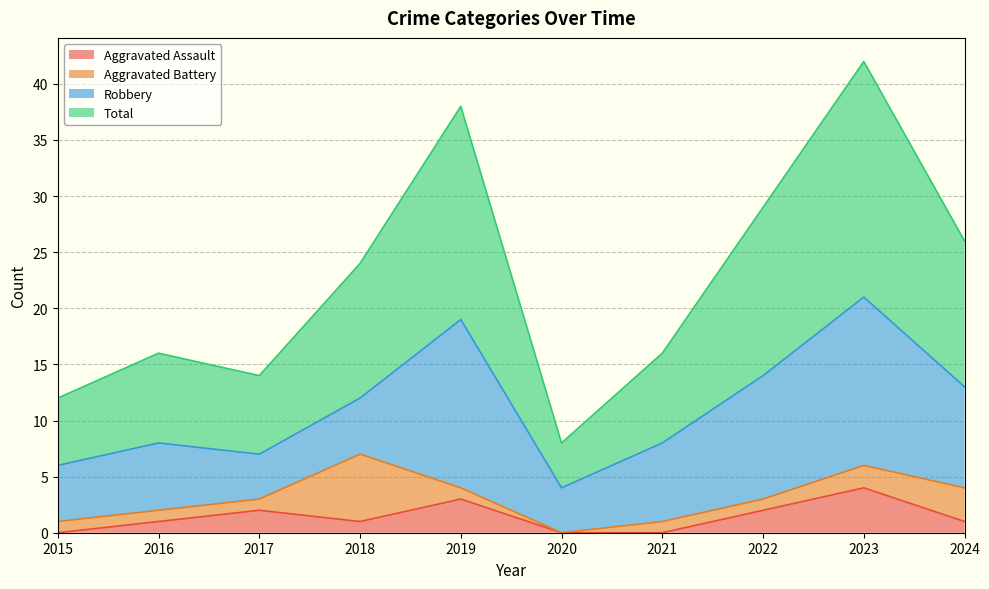

True or false: Total has more than 0 points higher than both neighbors.

True